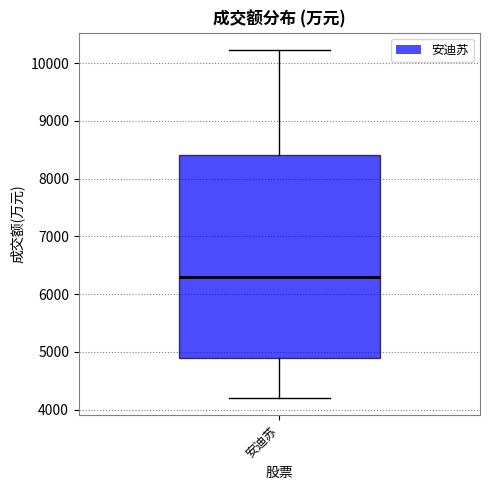

Read this box plot against the y-axis: the position of the median line, the range covered by the box, and the ends of both whiskers. The values are not printed on the chart, so give them approximately, as read against the axis.

median 6300, box 4900 to 8400, whiskers 4200 to 10200